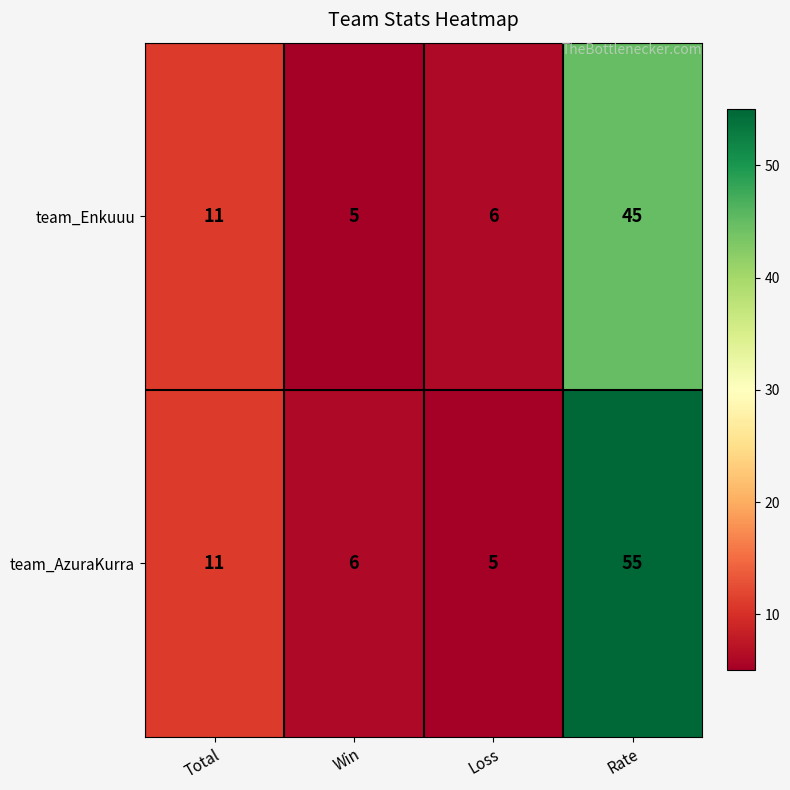

Which category has the highest value across all series?

Rate